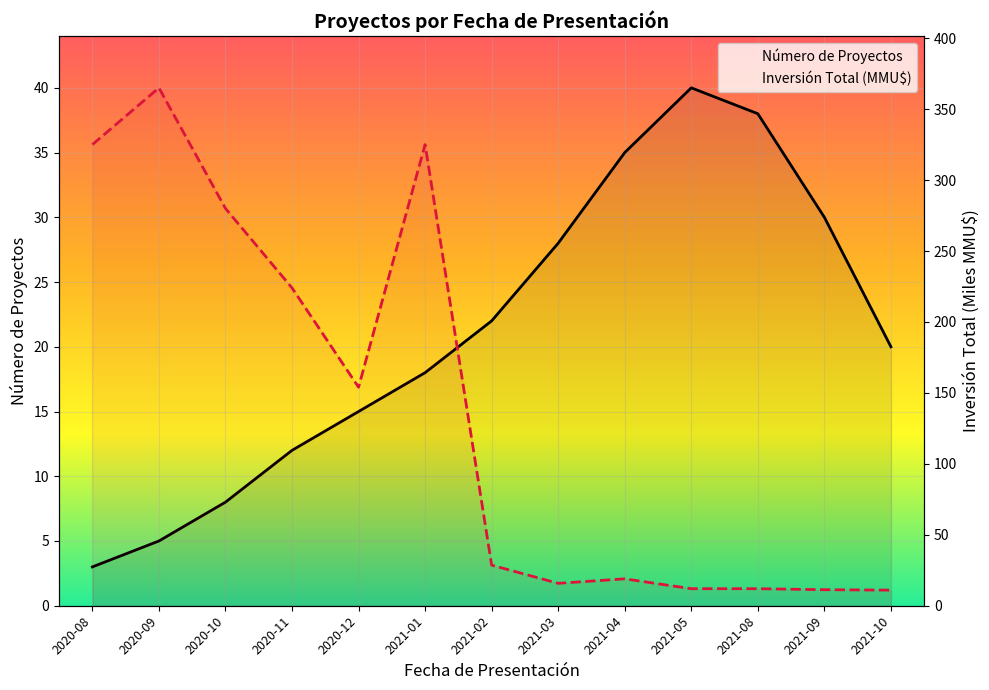

What position from the left is 2021-02?

7